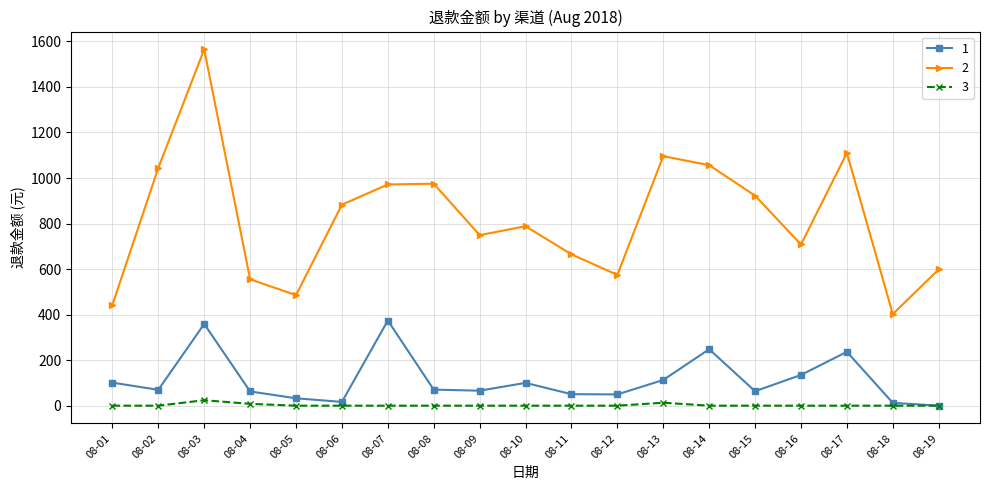

What is the total value across all series at 08-12?

623.9